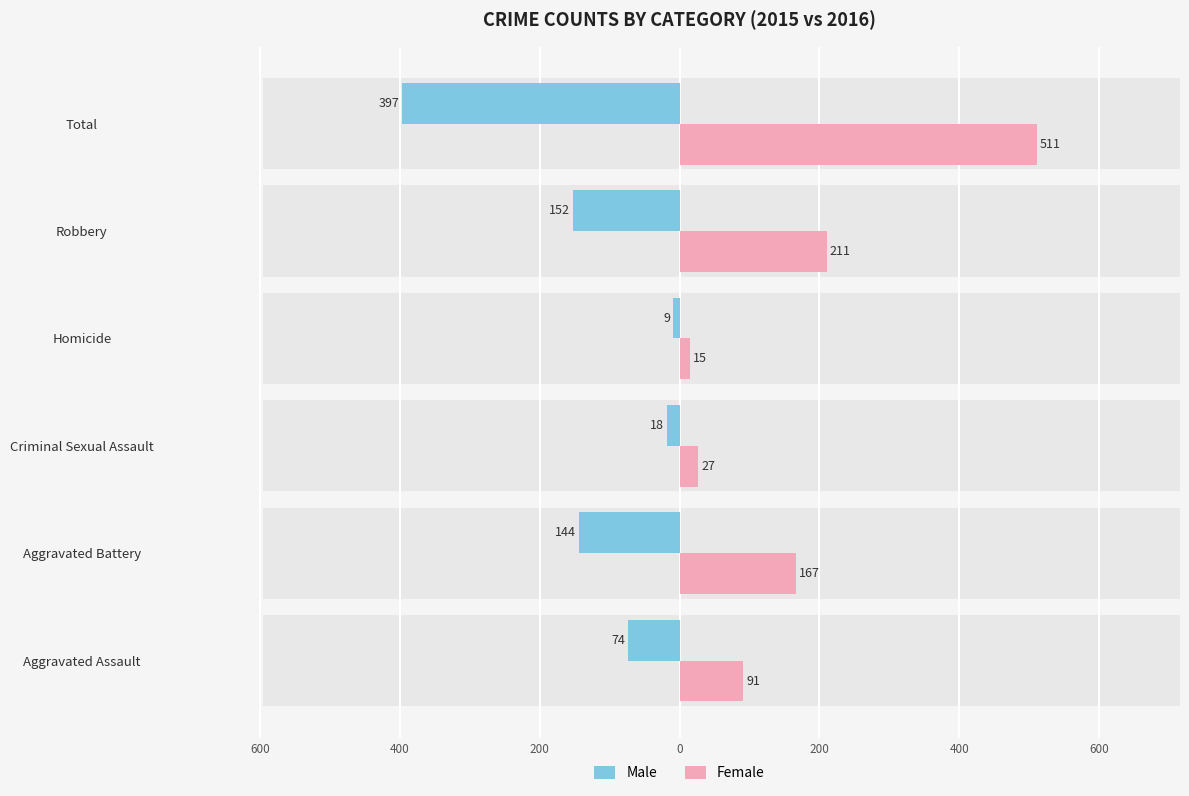

Between Homicide and Robbery, which series saw the biggest shift?

Female